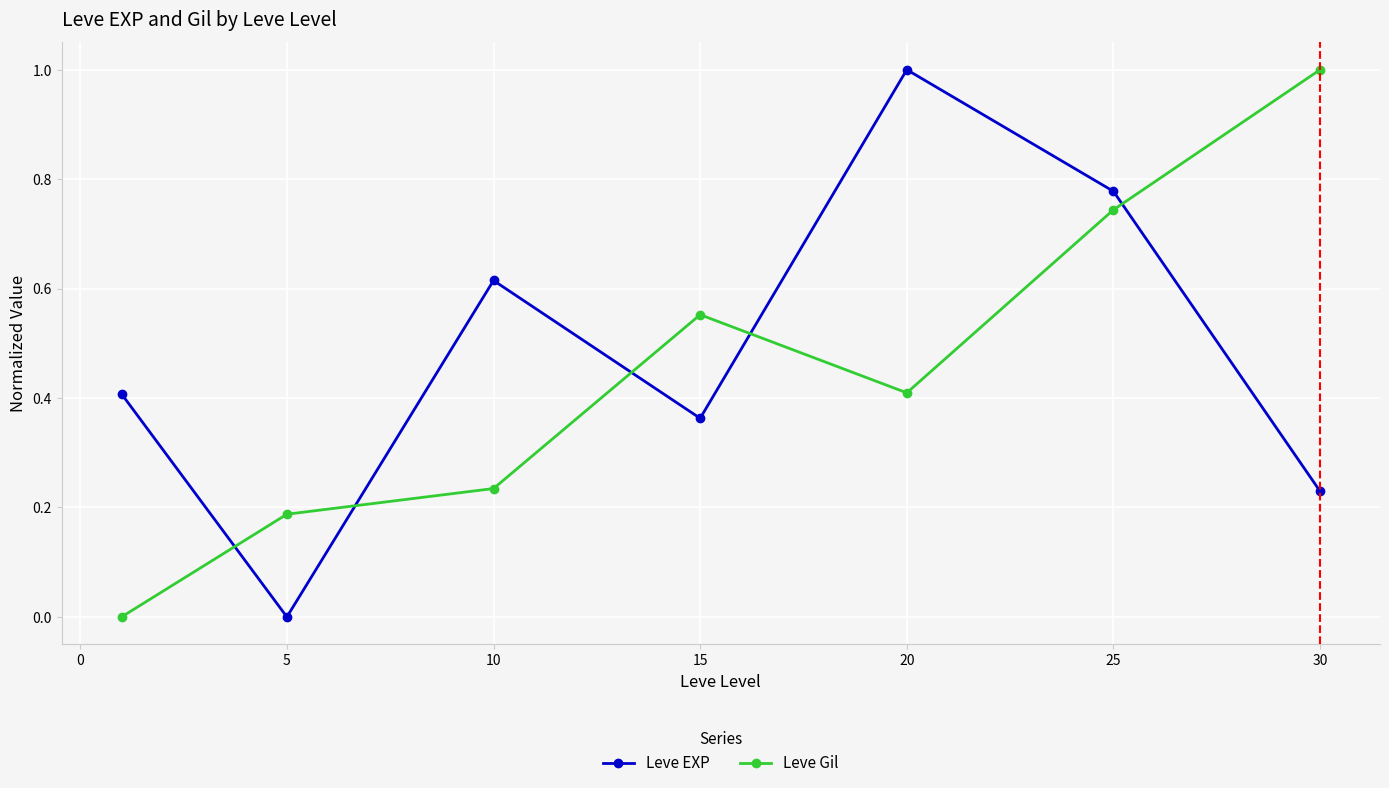

True or false: Leve EXP and Leve Gil intersect in this chart.

True